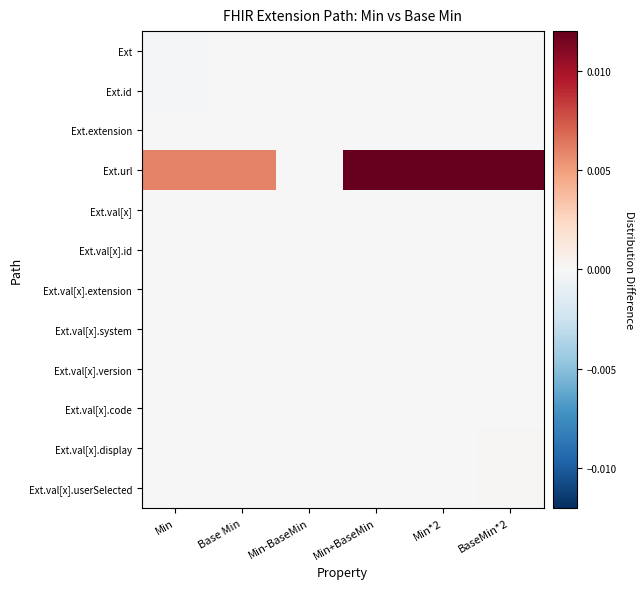

Rank the series at Min*2 from lowest to highest value.

Ext, Ext.id, Ext.extension, Ext.val[x], Ext.val[x].id, Ext.val[x].extension, Ext.val[x].system, Ext.val[x].version, Ext.val[x].code, Ext.val[x].display, Ext.val[x].userSelected, Ext.url